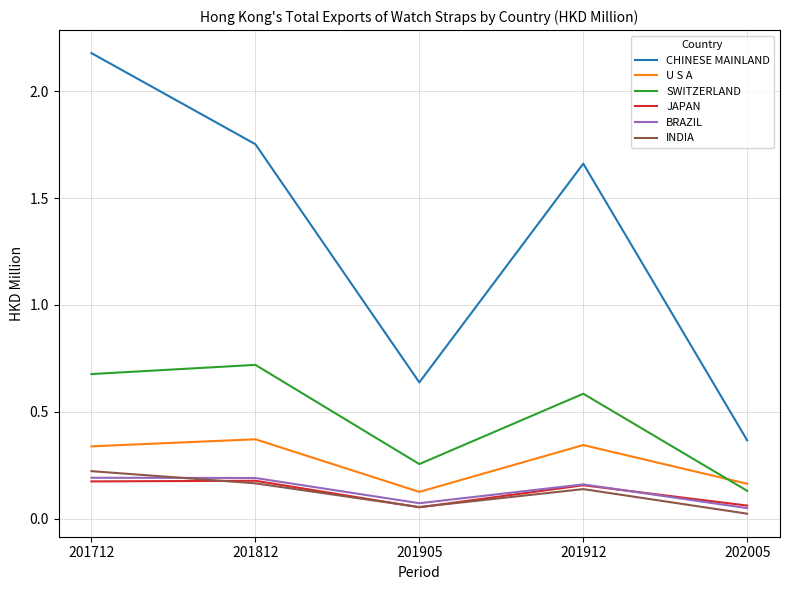

How many interior local valleys does the INDIA series have?

1